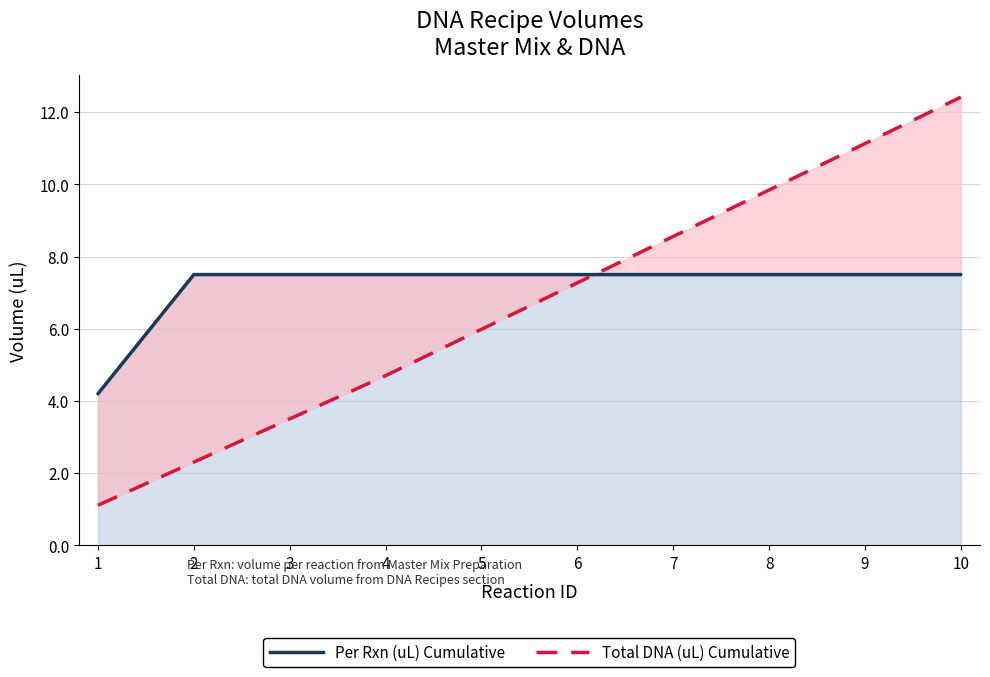

Which series has the widest spread of values?

Total DNA (uL) Cumulative